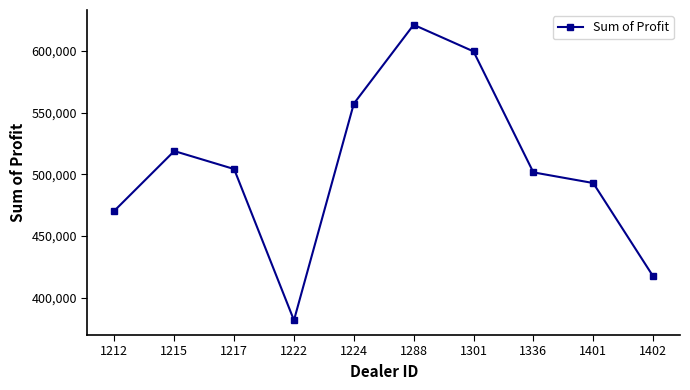

Where is the first local minimum?

1222